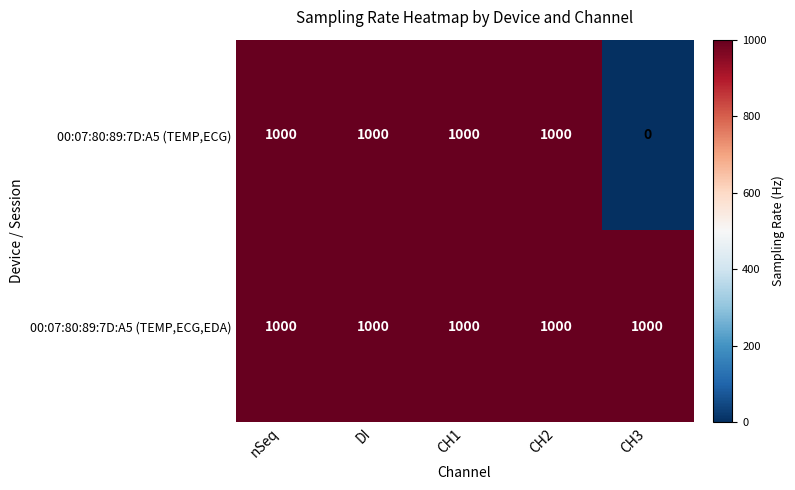

True or false: 00:07:80:89:7D:A5 (TEMP,ECG,EDA) has a value of 1523 at CH1.

False